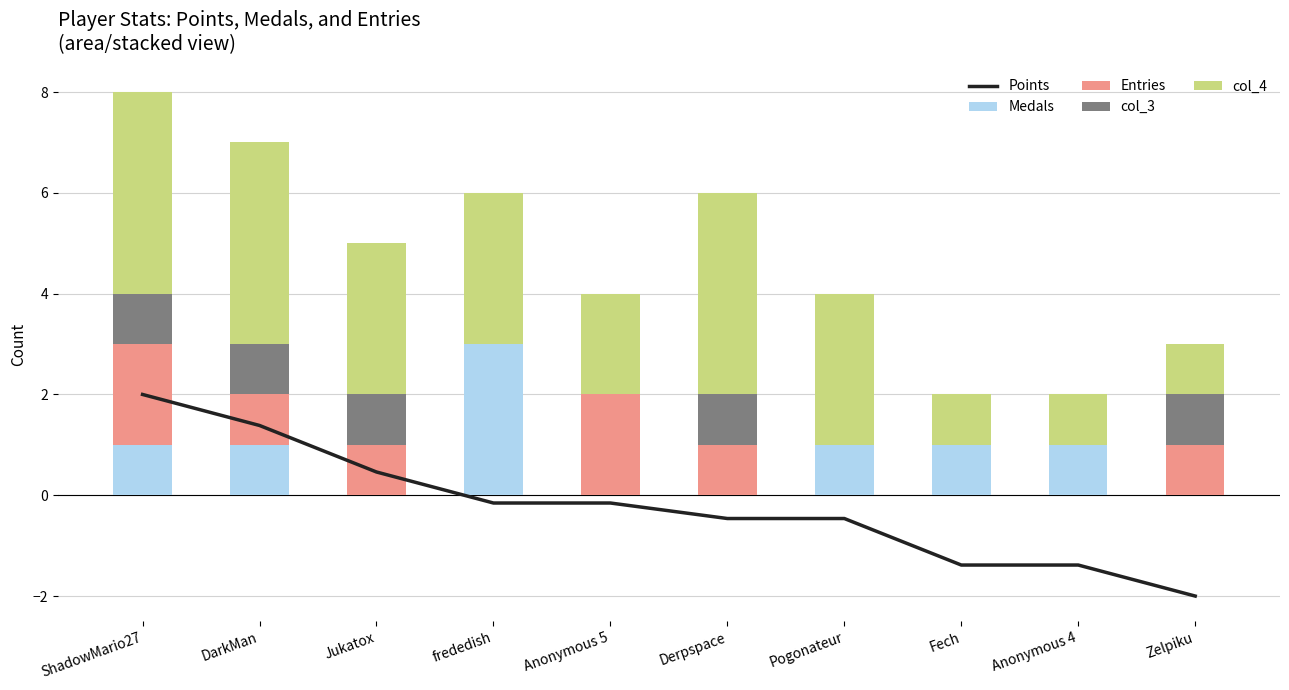

What is the maximum value for Entries?

2.0